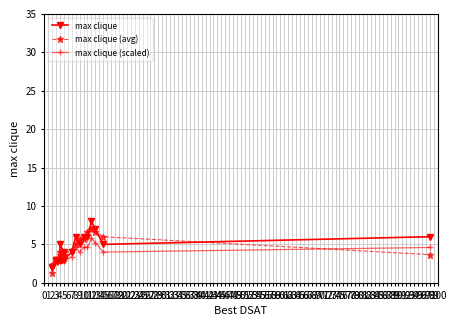

Where is the first local maximum for max clique (scaled)?

4